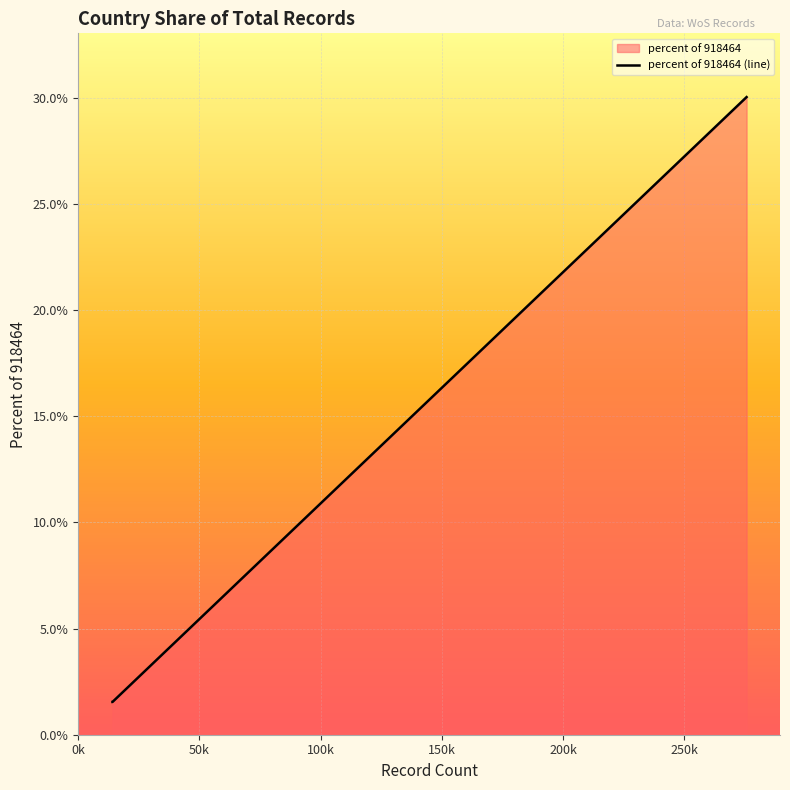

True or false: the data has more than 0 interior local peaks.

False